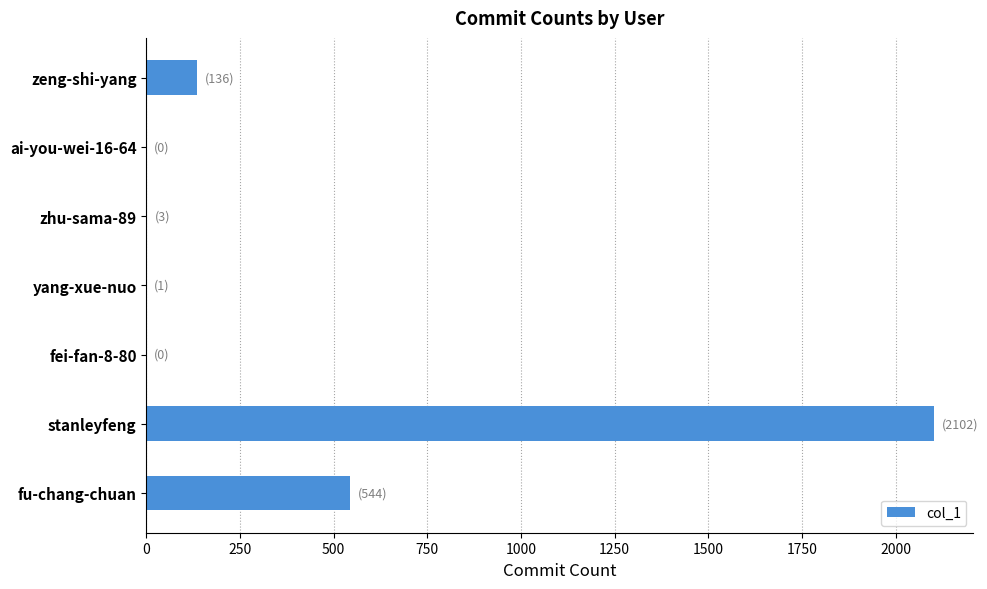

True or false: the data shows 0 at fei-fan-8-80.

True